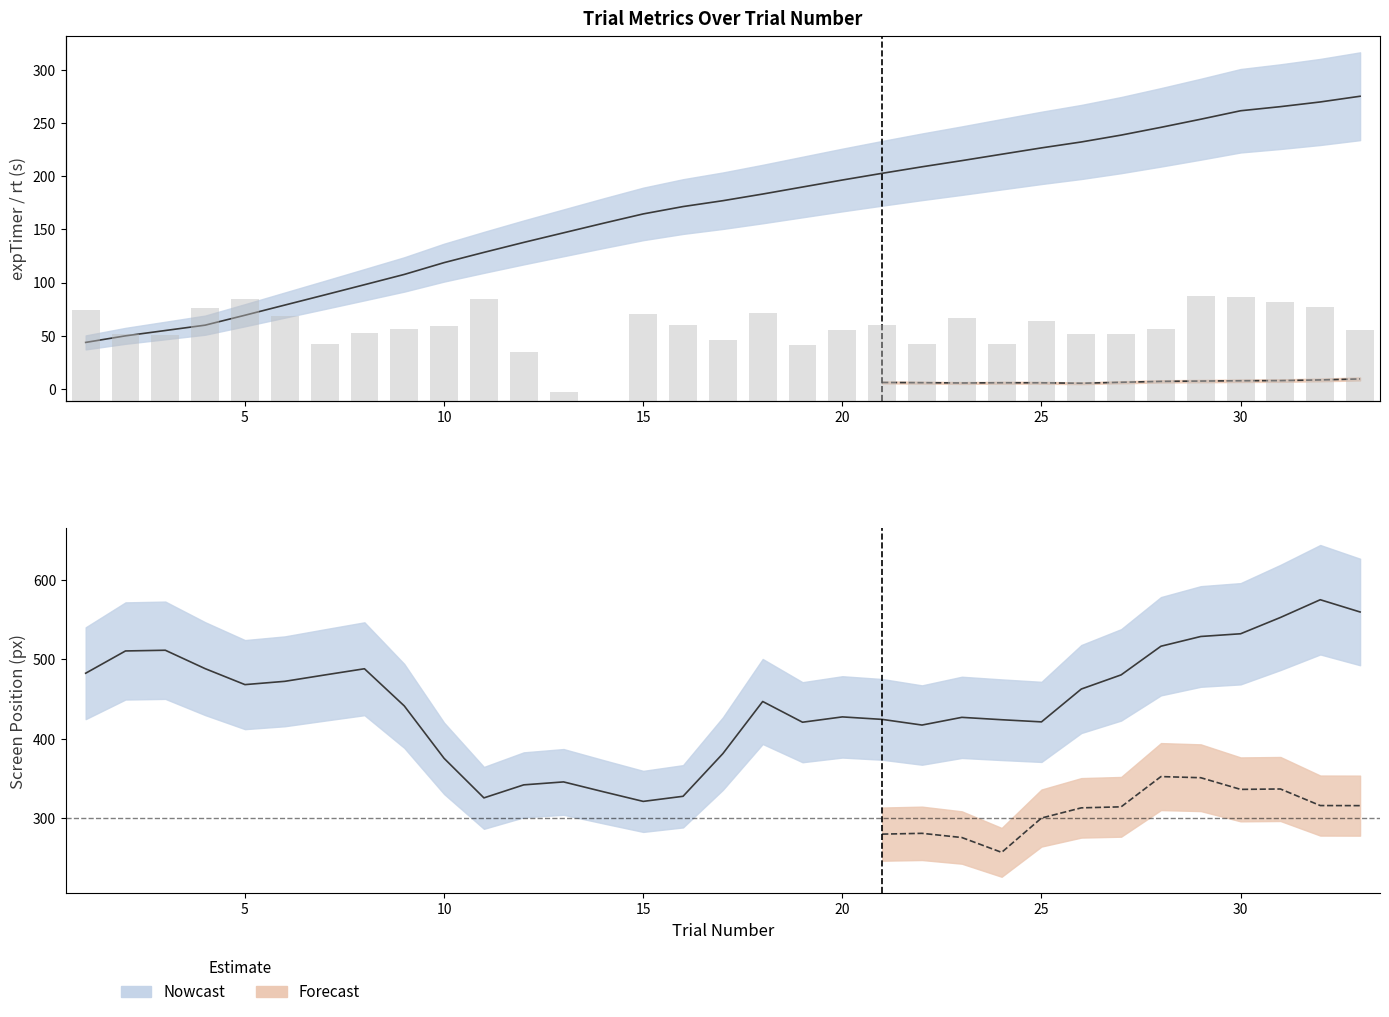

At which label does x reach its minimum?

14